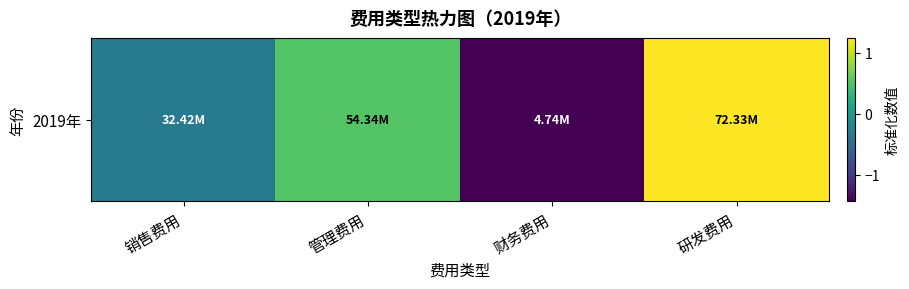

At which category does the chart reach its minimum across all series?

财务费用